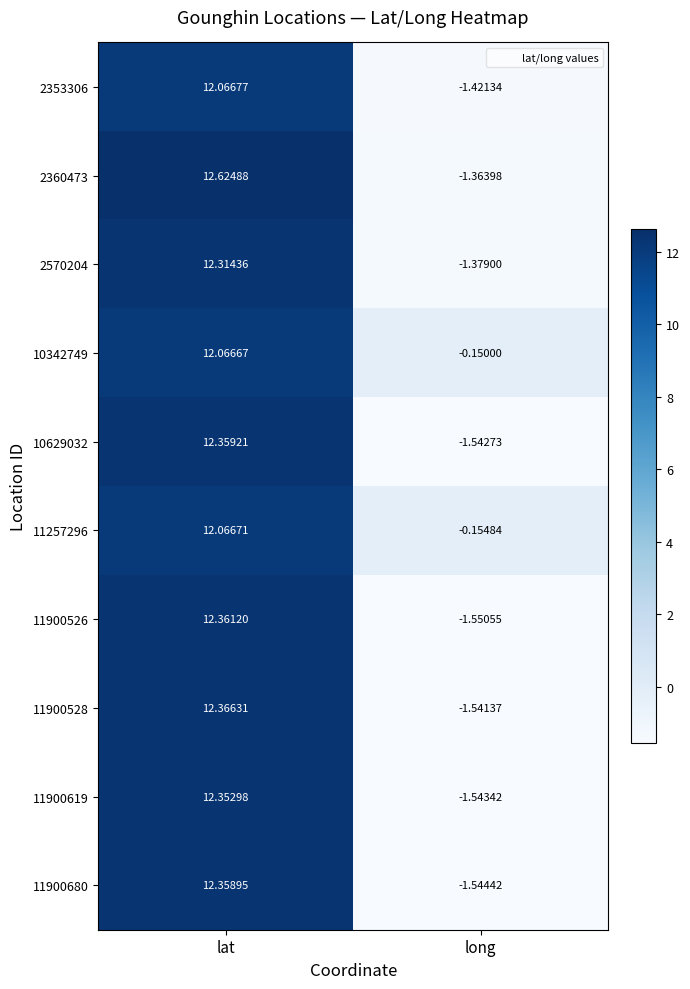

At which category is the sum across all series the highest?

lat